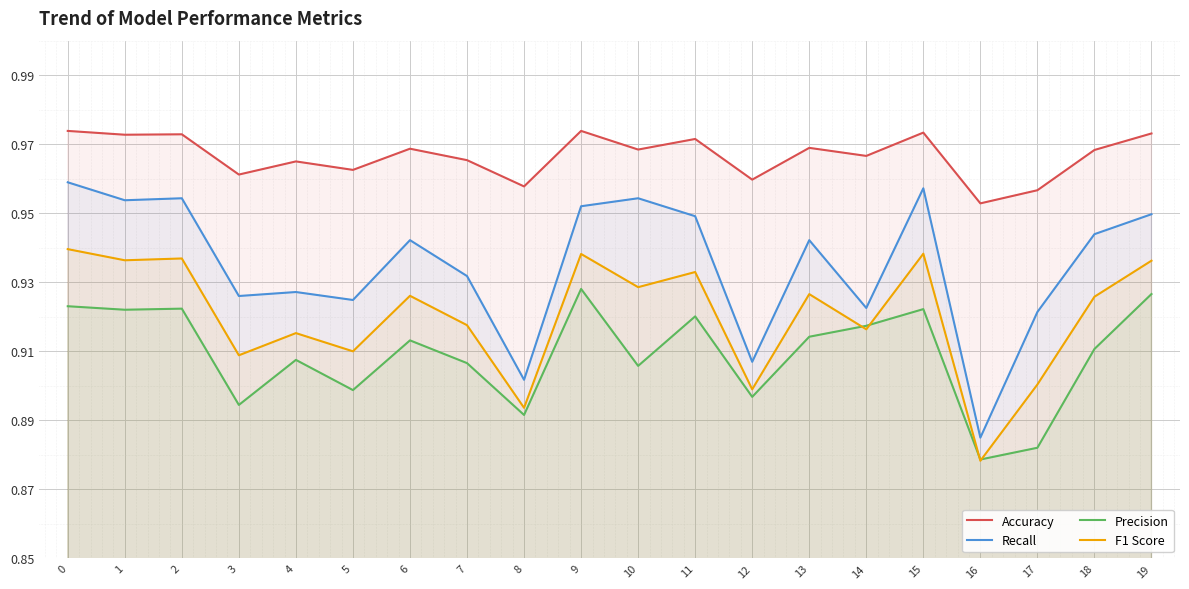

Reading left to right, list all the values displayed in this chart.

Accuracy: 1.0	1.0	1.0	1.0	1.0	1.0	1.0	1.0	1.0	1.0	1.0	1.0	1.0	1.0	1.0	1.0	1.0	1.0	1.0	1.0
Recall: 1.0	1.0	1.0	0.9	0.9	0.9	0.9	0.9	0.9	1.0	1.0	0.9	0.9	0.9	0.9	1.0	0.9	0.9	0.9	0.9
Precision: 0.9	0.9	0.9	0.9	0.9	0.9	0.9	0.9	0.9	0.9	0.9	0.9	0.9	0.9	0.9	0.9	0.9	0.9	0.9	0.9
F1 Score: 0.9	0.9	0.9	0.9	0.9	0.9	0.9	0.9	0.9	0.9	0.9	0.9	0.9	0.9	0.9	0.9	0.9	0.9	0.9	0.9